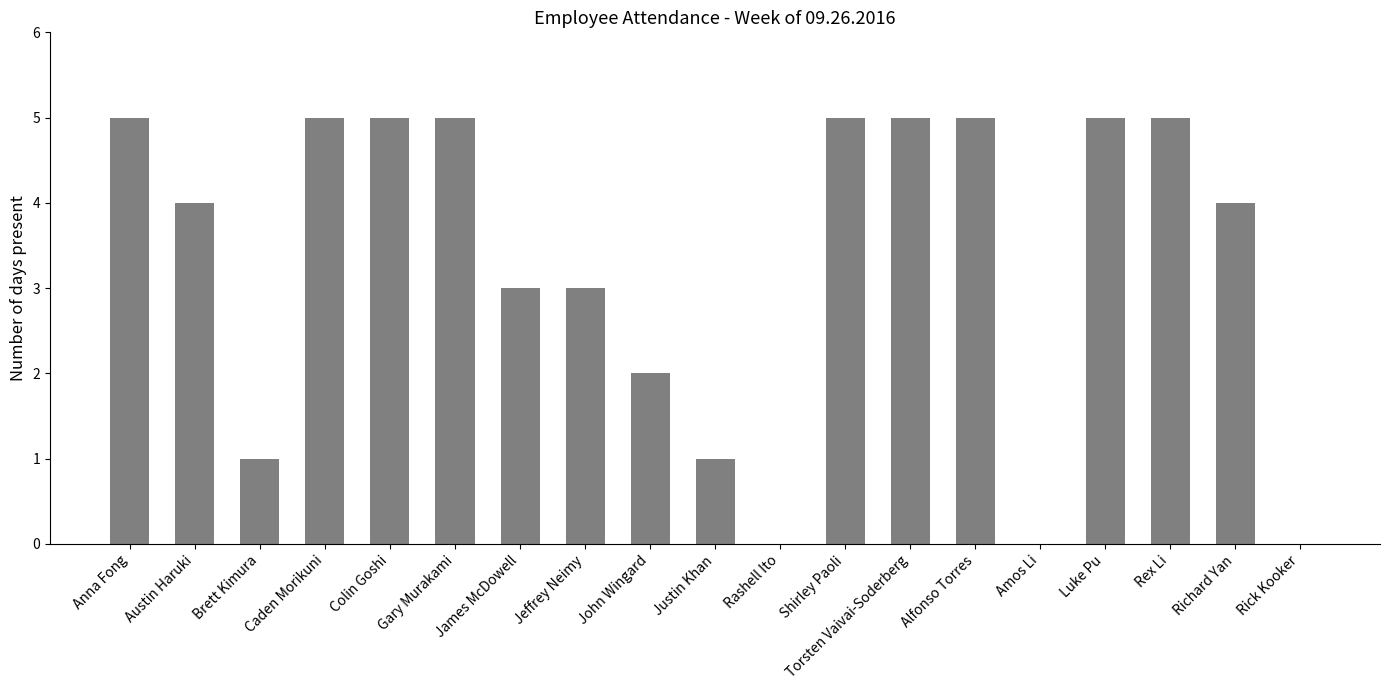

What is the greatest value displayed?

5